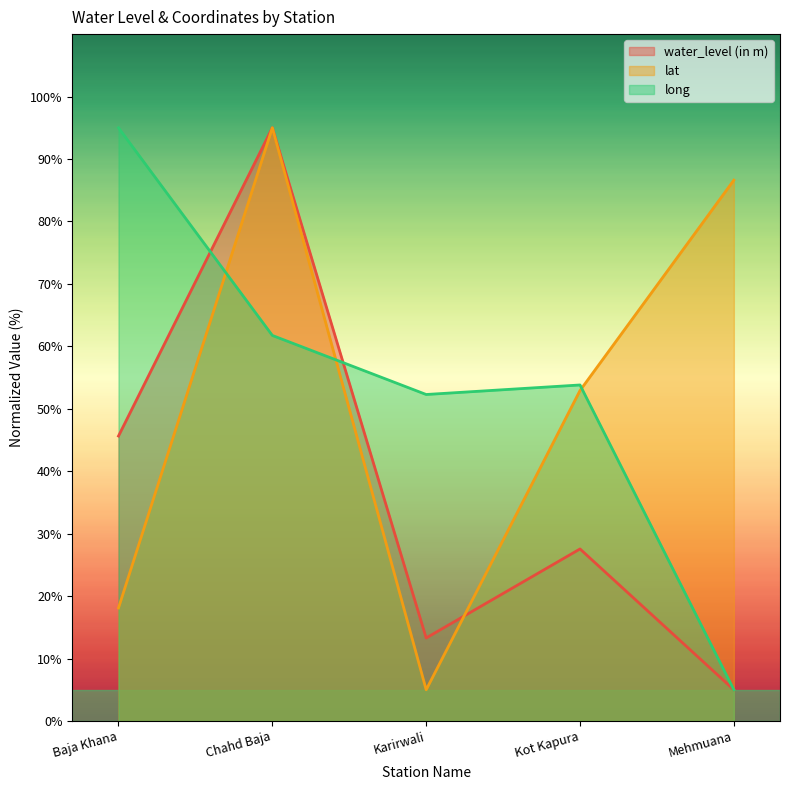

What value does the lat series have at Mehmuana?

86.6